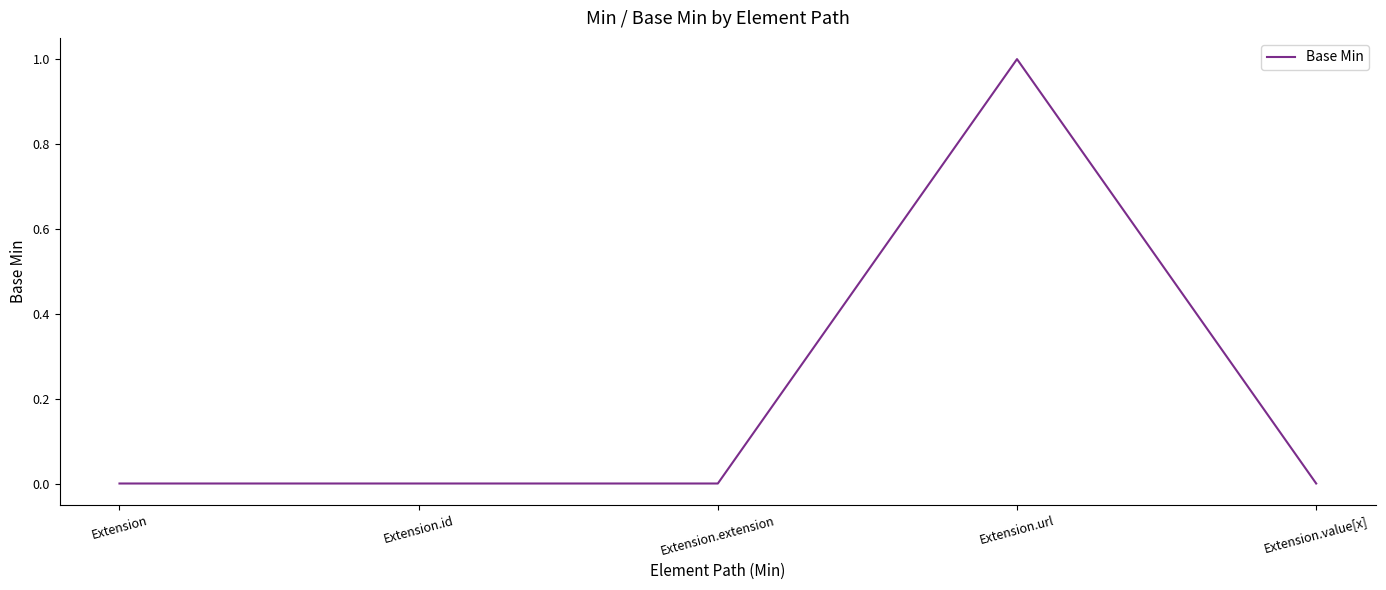

Does the chart have visible grid lines?

No